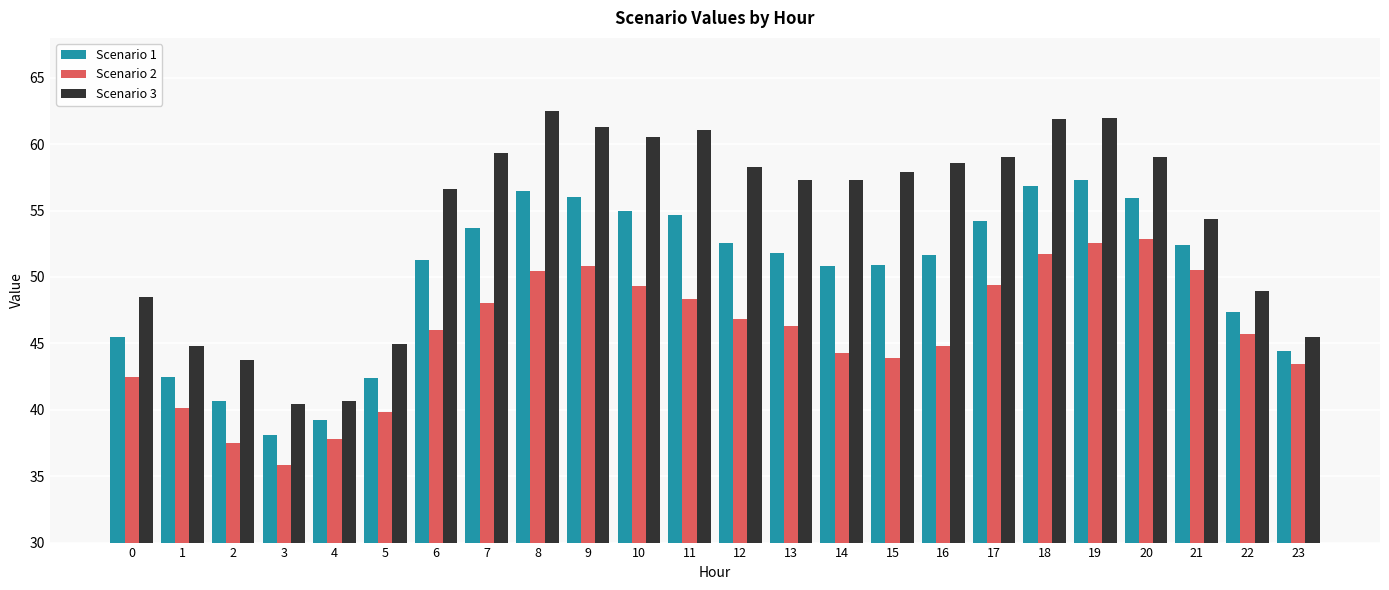

What is the value of the Scenario 3 bar at the 4th from the left?

40.4